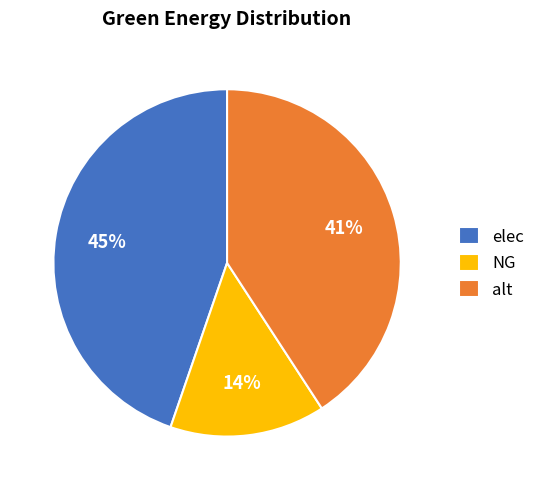

Count the number of slices in the pie.

3